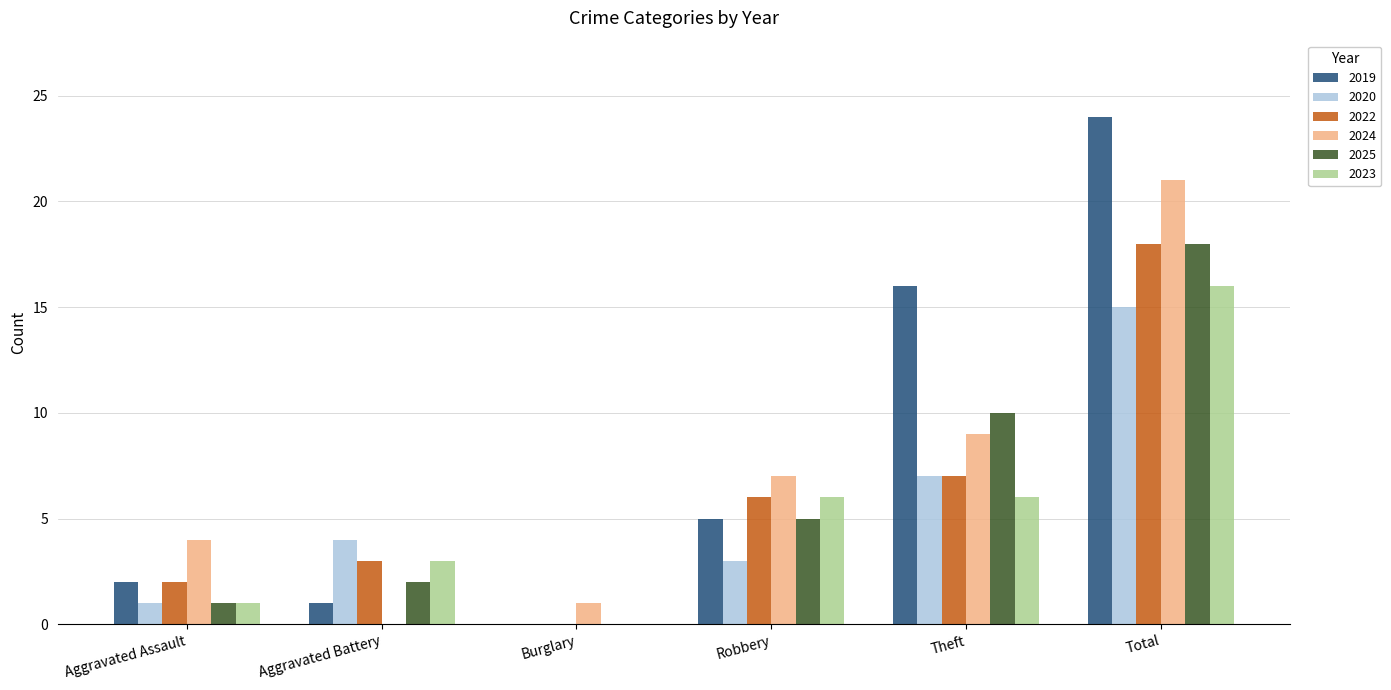

Reading left to right, what are all the values shown in this chart?

2019: 2	1	0	5	16	24
2020: 1	4	0	3	7	15
2022: 2	3	0	6	7	18
2024: 4	0	1	7	9	21
2025: 1	2	0	5	10	18
2023: 1	3	0	6	6	16